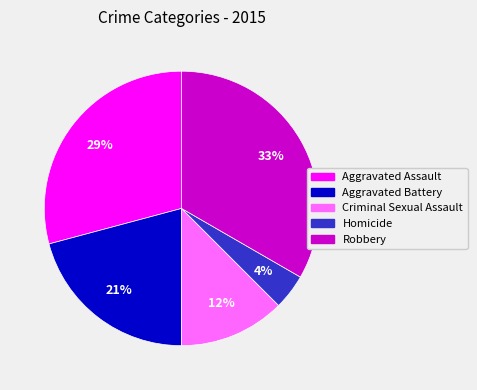

Which has a higher value, Aggravated Assault or Aggravated Battery?

Aggravated Assault